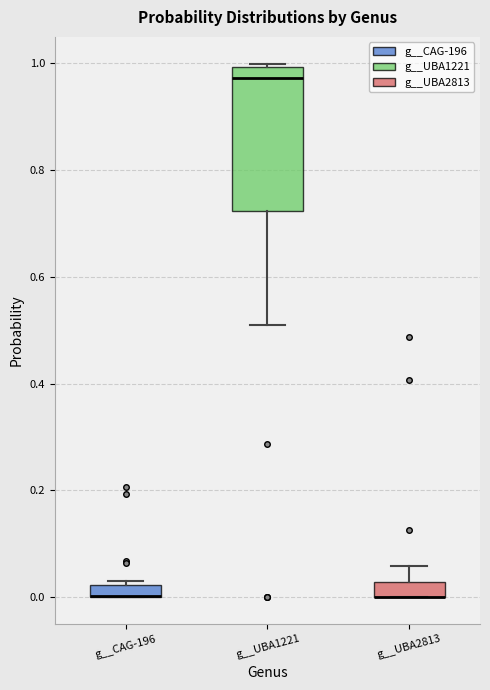

Where does the lower whisker of the box for g__UBA1221 end on the y-axis? The values are not printed on the chart, so give them approximately, as read against the axis.

0.50